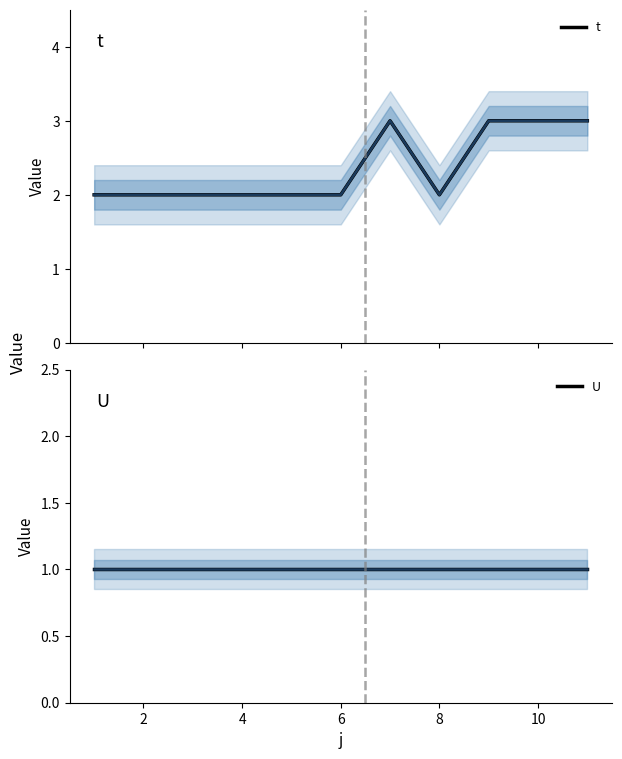

What is the difference between the second highest and second lowest values in the t series?

1